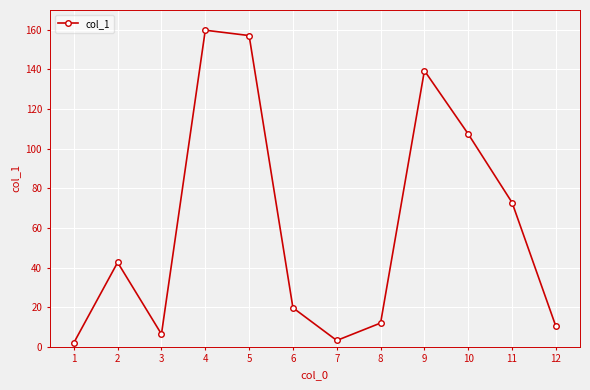

Reading left to right, transcribe all the data shown in this chart.

1=2.0	2=42.6	3=6.4	4=159.8	5=157.1	6=19.7	7=3.2	8=12.0	9=139.4	10=107.4	11=72.8	12=10.3